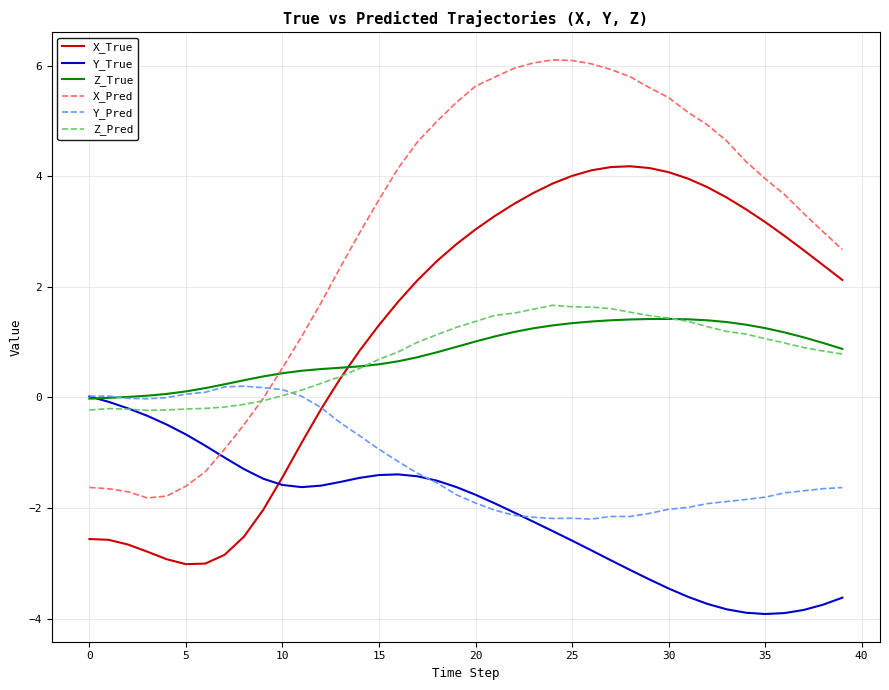

True or false: X_Pred and X_True intersect in this chart.

False